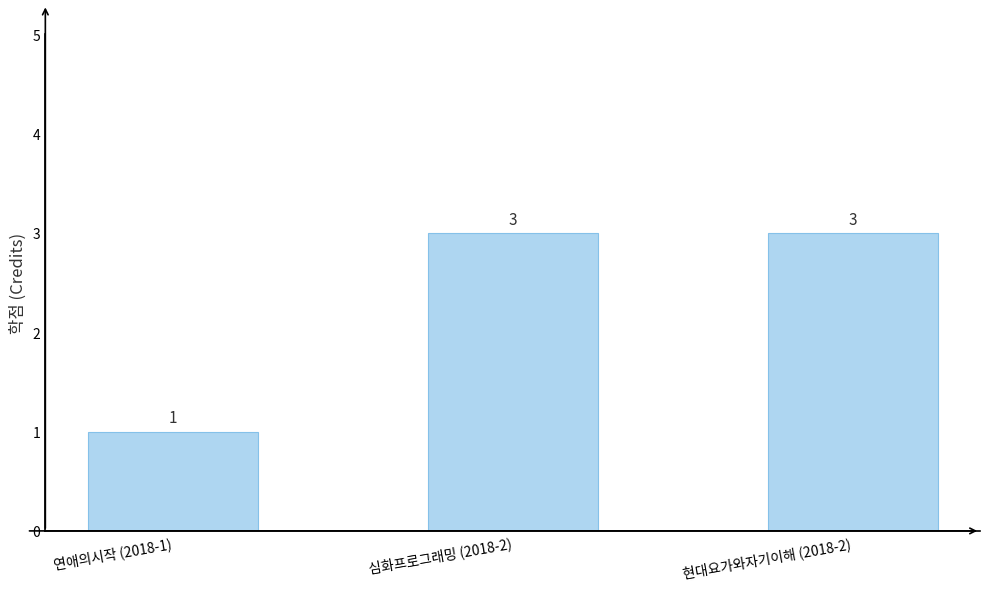

What is the difference between the values at 연애의시작 (2018-1) and 현대요가와자기이해 (2018-2)?

2